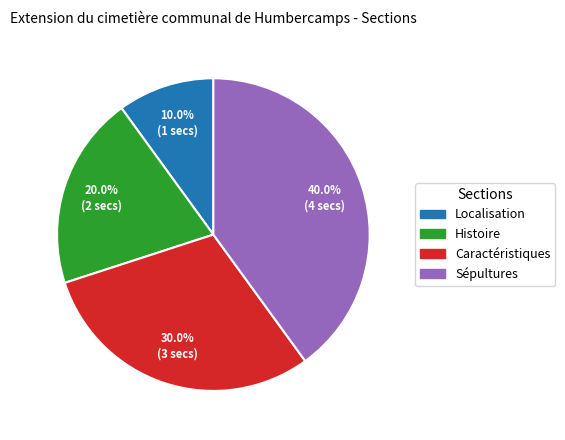

What percentage do Sépultures and Localisation together represent?

50.0%